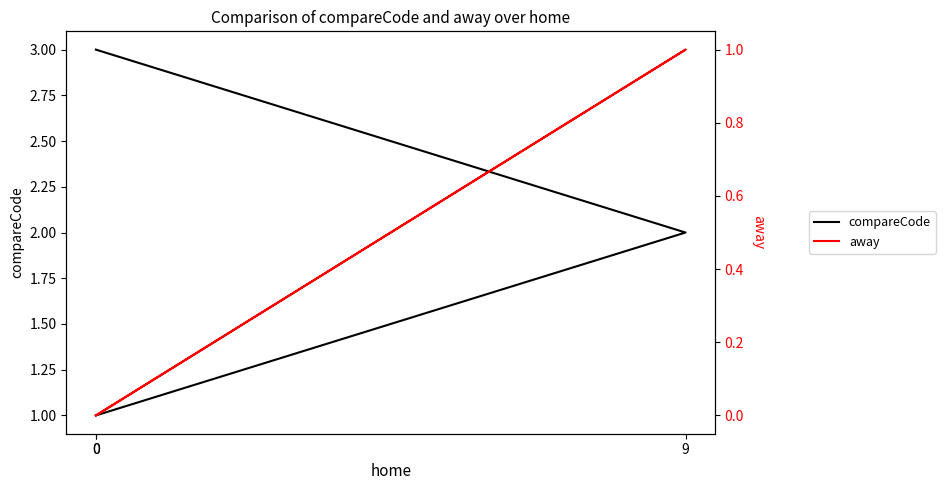

Rank the series at 9 from highest to lowest value.

compareCode, away